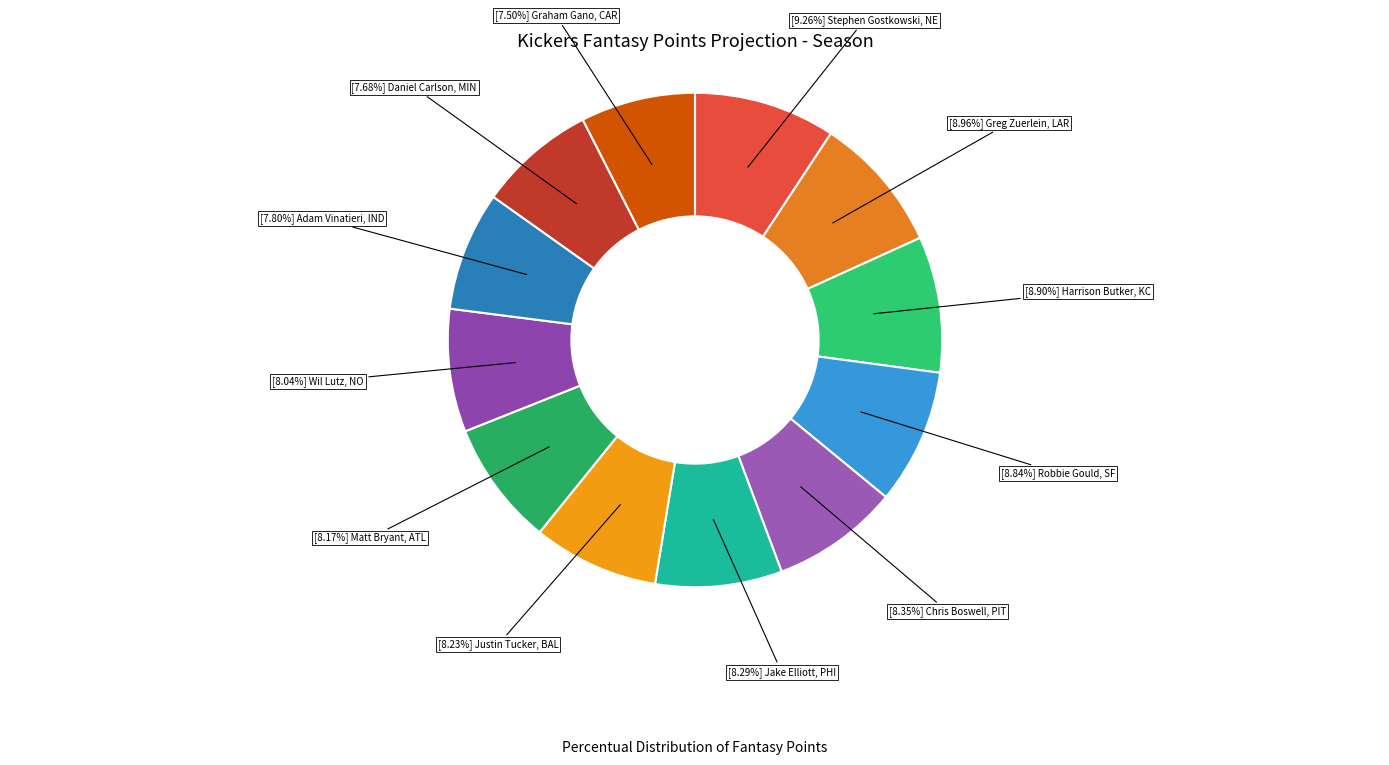

How many segments does this pie chart have?

12